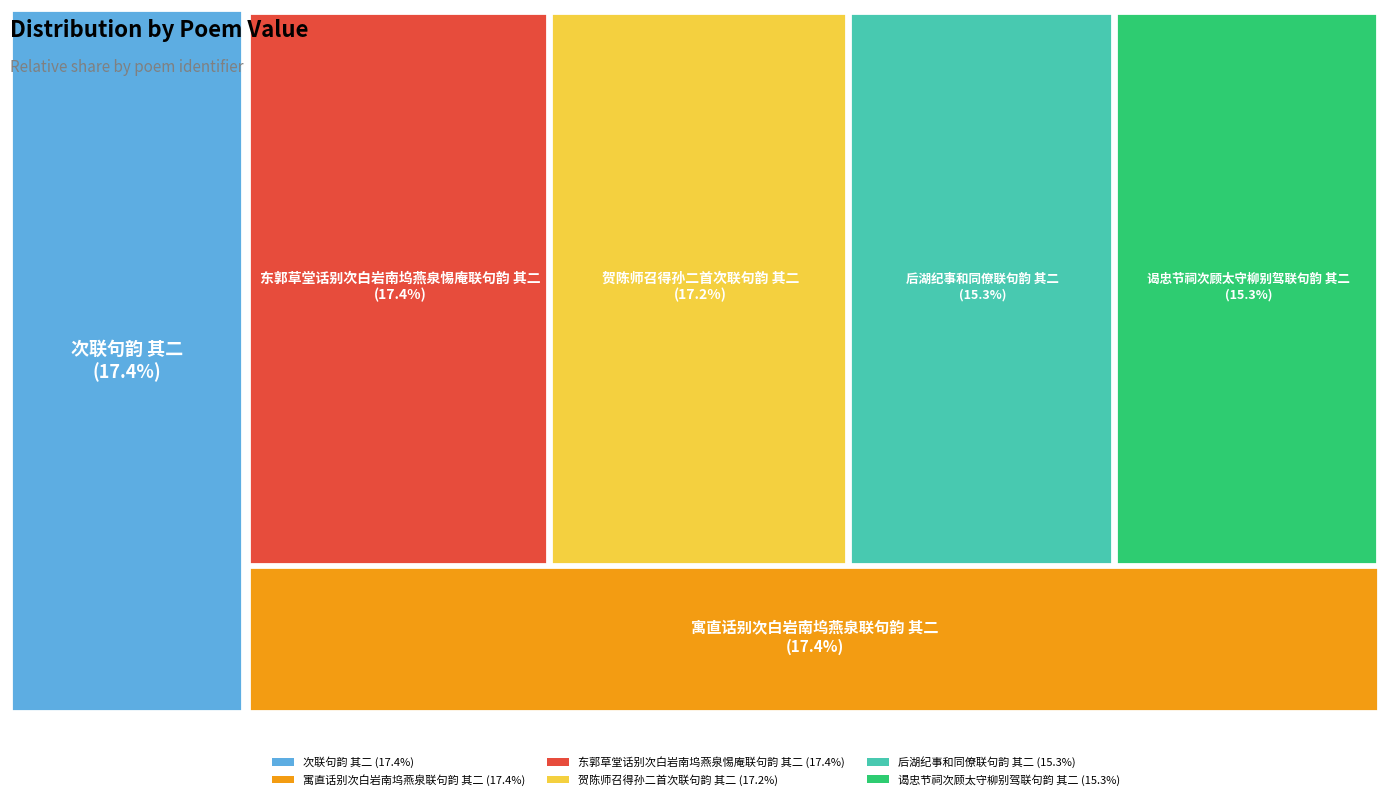

To the nearest percent, what percentage of the pie is 后湖纪事和同僚联句韵 其二?

15%